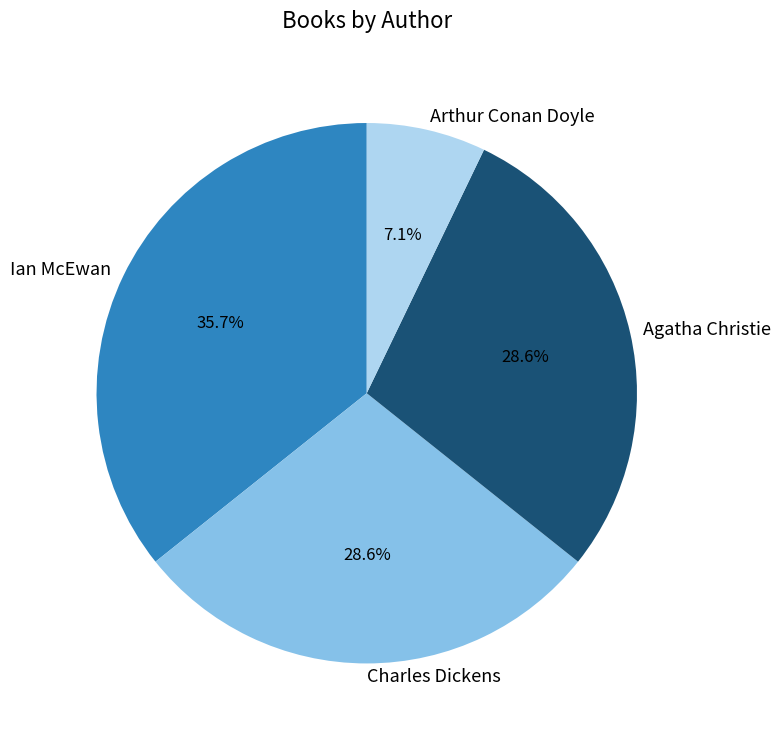

The Ian McEwan slice represents 36% of the pie. True or false?

True